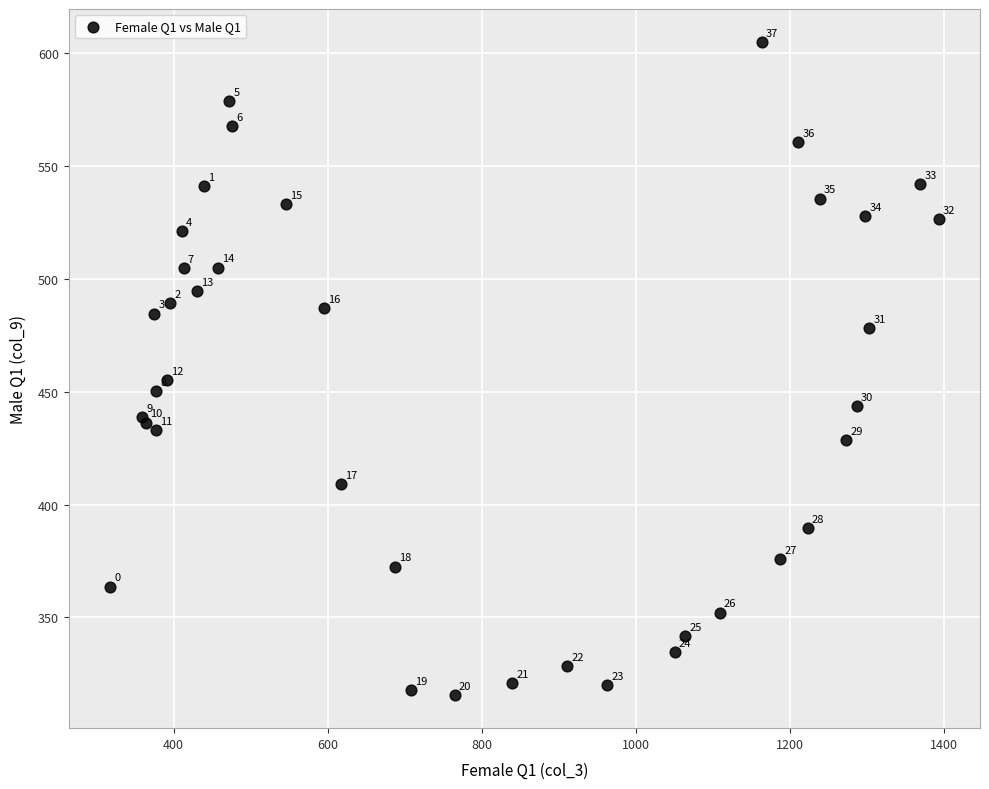

What Y value in the scatter plot is closest to 460?

455.2